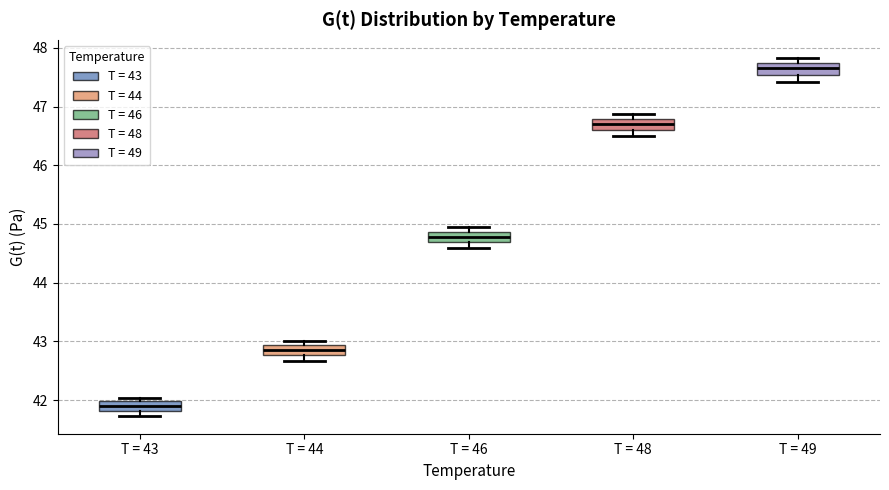

Reading left to right, transcribe this box plot: for each box, give where its median line is, the range the box spans, and where its two whiskers end, as read against the y-axis. The values are not printed on the chart, so give them approximately, as read against the axis.

T = 43: median 41.9, box 41.8 to 42.0, whiskers 41.7 to 42.0 (just above the box's upper edge)
T = 44: median 42.9 (inside the box), box 42.8 to 42.9, whiskers 42.7 to 43.0
T = 46: median 44.8, box 44.7 to 44.9, whiskers 44.6 to 44.9 (just above the box's upper edge)
T = 48: median 46.7, box 46.6 to 46.8, whiskers 46.5 to 46.9
T = 49: median 47.7 (inside the box), box 47.5 to 47.7, whiskers 47.4 to 47.8